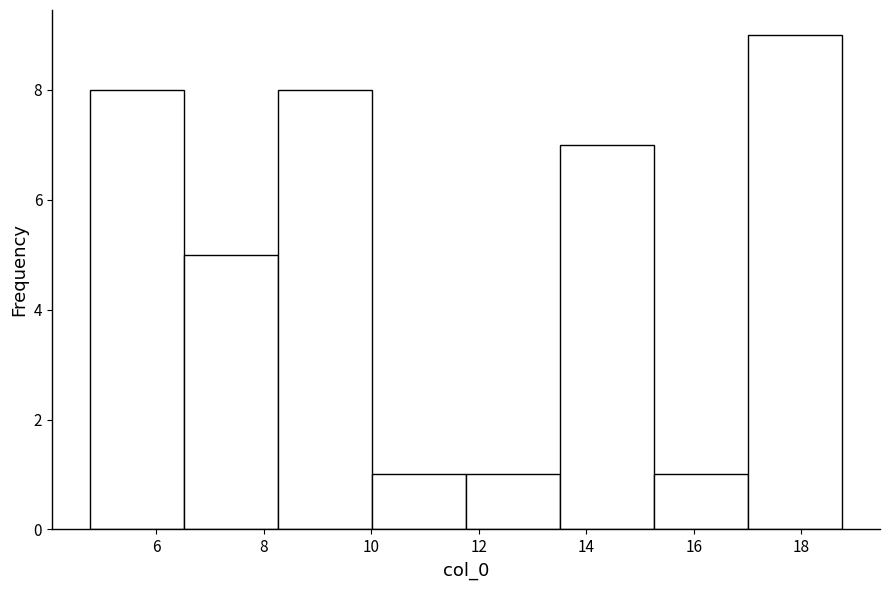

Reading left to right, transcribe this chart: for each bar, give the range it covers on the x-axis and its height. Neither the bar edges nor the heights are printed on the chart, so give them approximately, as read against the axes.

4.8 to 6.6: 8
6.6 to 8.2: 5
8.2 to 10.0: 8
10.0 to 11.8: 1
11.8 to 13.6: 1
13.6 to 15.2: 7
15.2 to 17.0: 1
17.0 to 18.8: 9